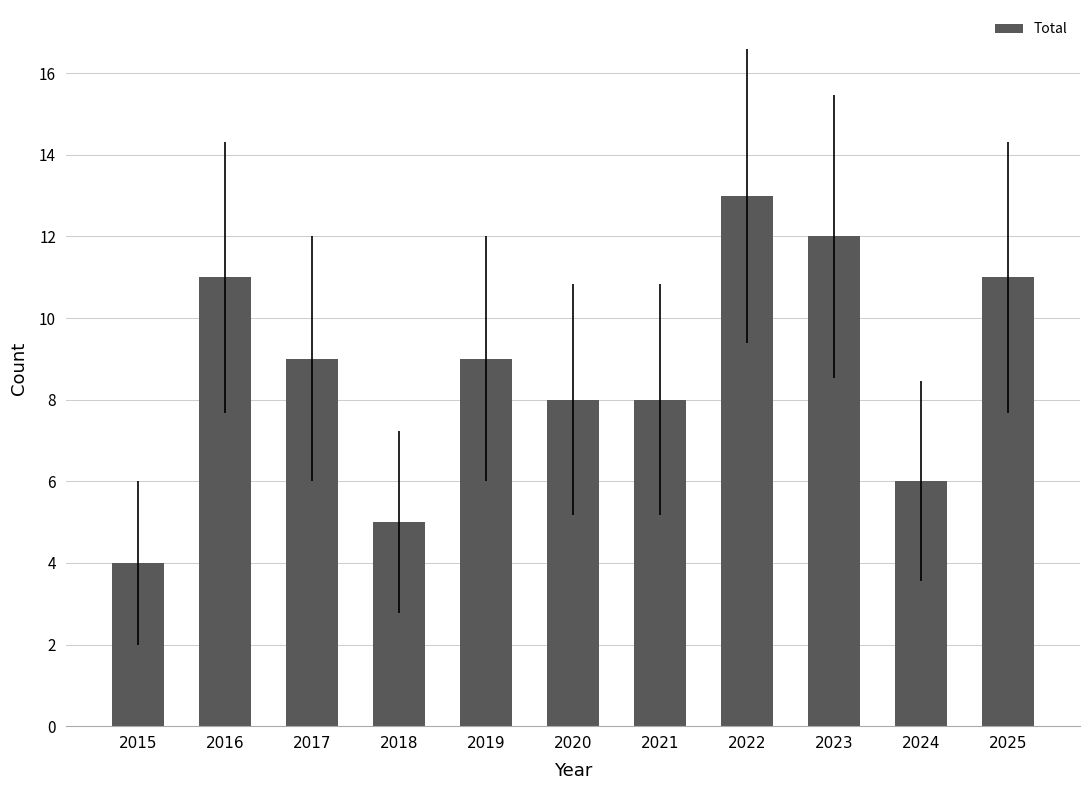

Which label corresponds to the smallest value in the chart?

2015